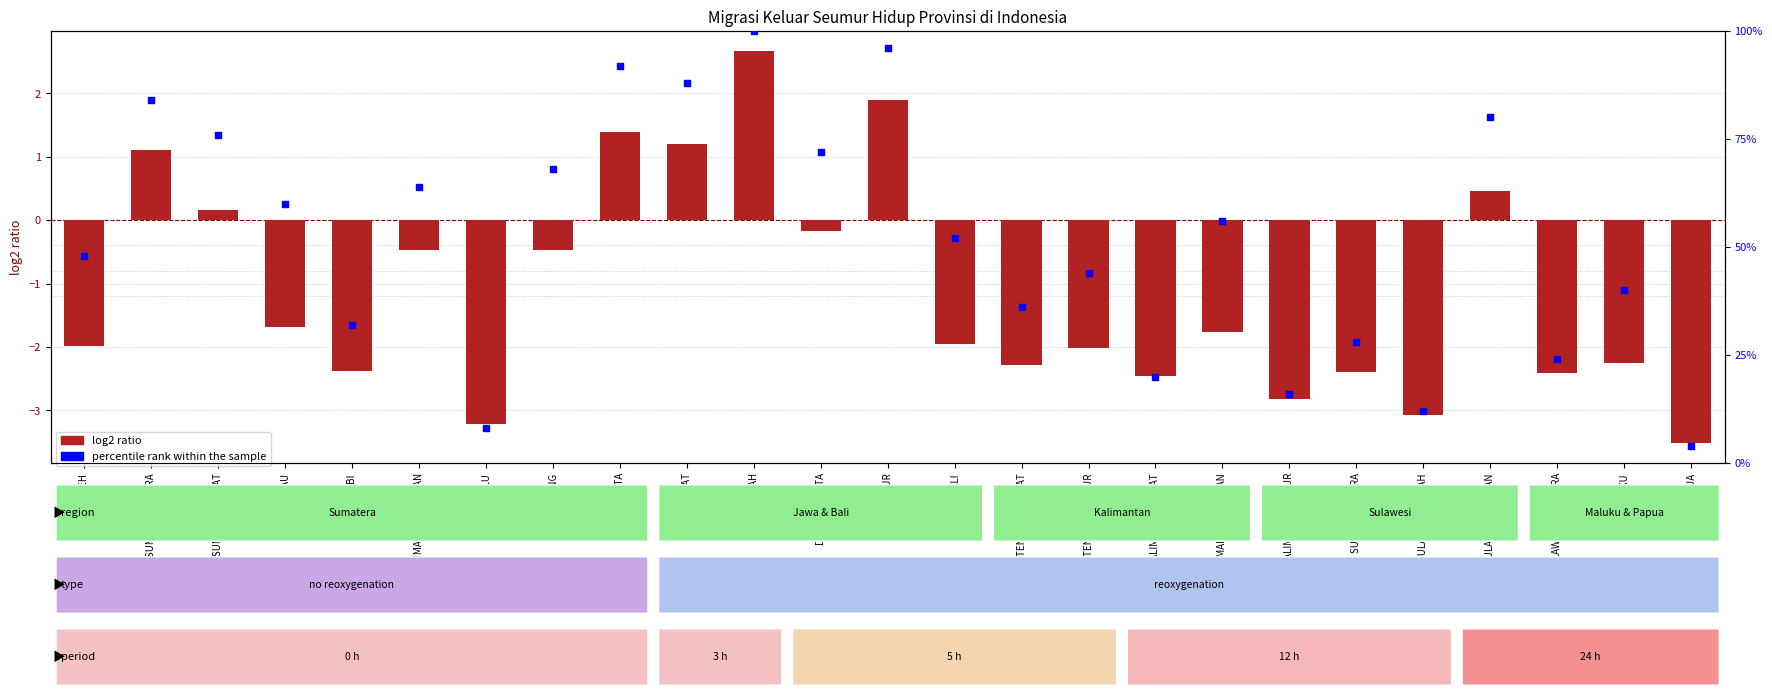

Which series reaches the maximum Y coordinate?

percentile rank within the sample